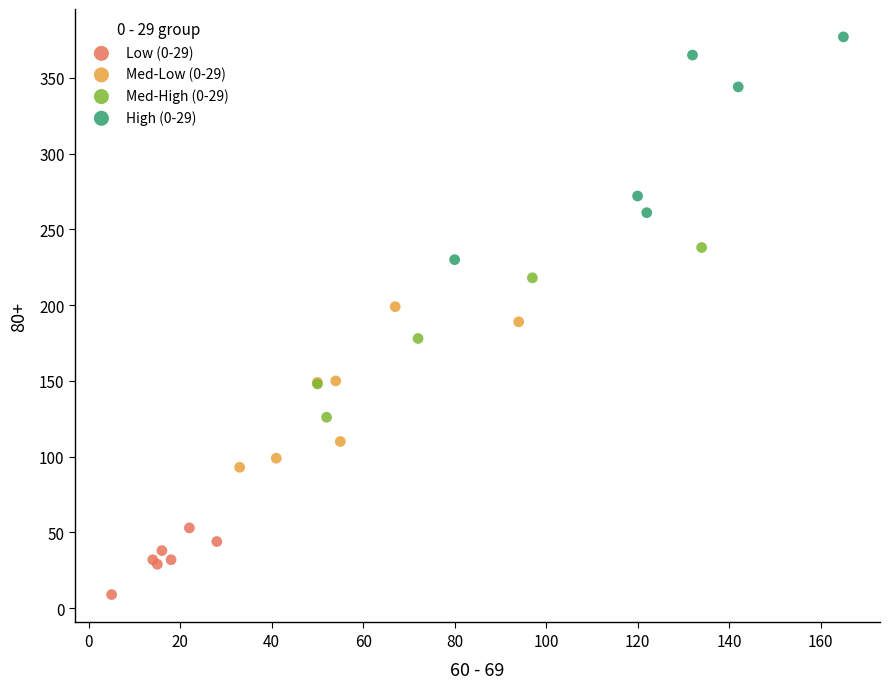

Which series contains the lowest Y value?

Low (0-29)